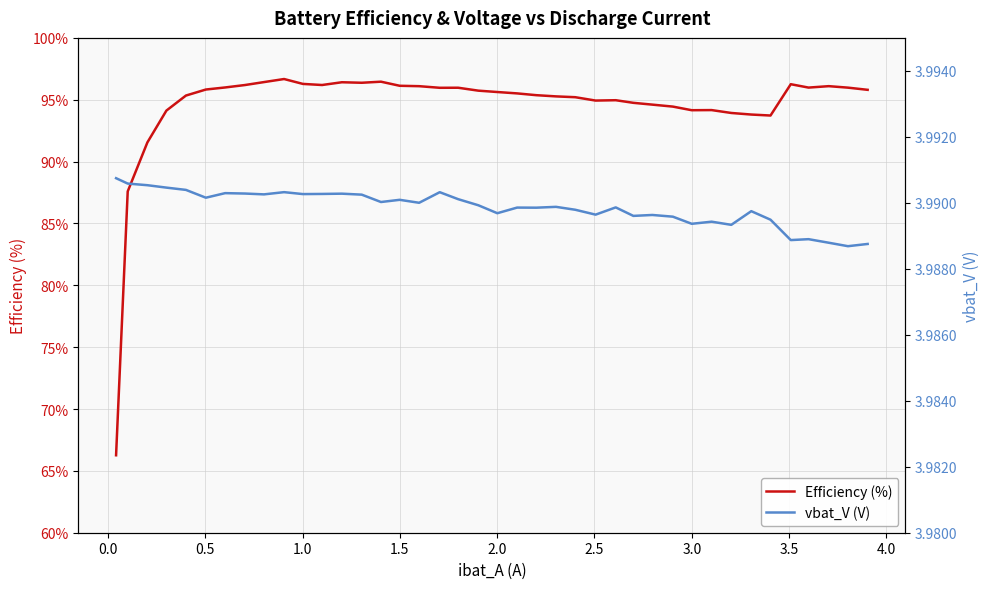

What is the value of the vbat_V (V) point at the 18th from the left?

4.0